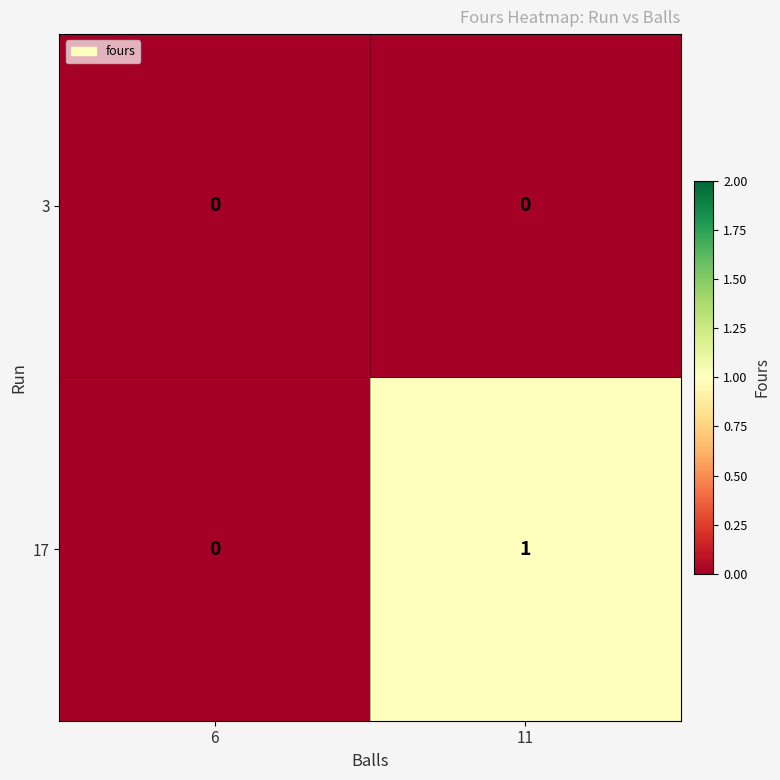

At which category does the chart reach its peak across all series?

11